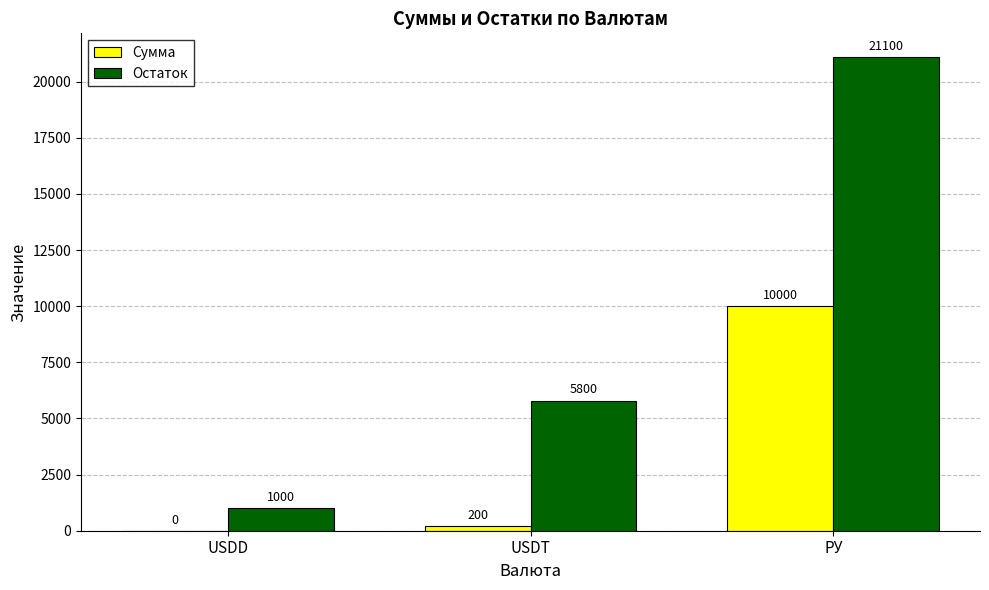

Is the value of Сумма at USDT greater than the value of Остаток at USDD?

No